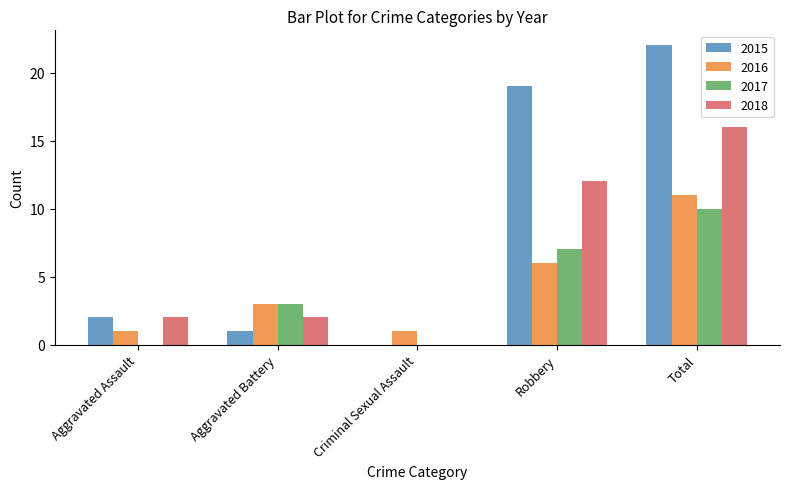

Between Aggravated Battery and Robbery, which series saw the biggest shift?

2015